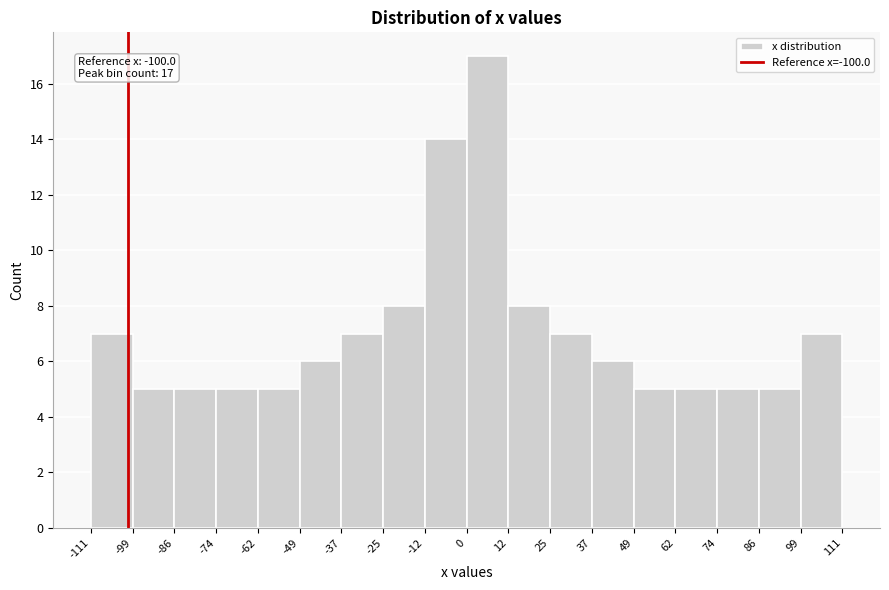

Which range on the x-axis has the tallest bar?

0 to 12